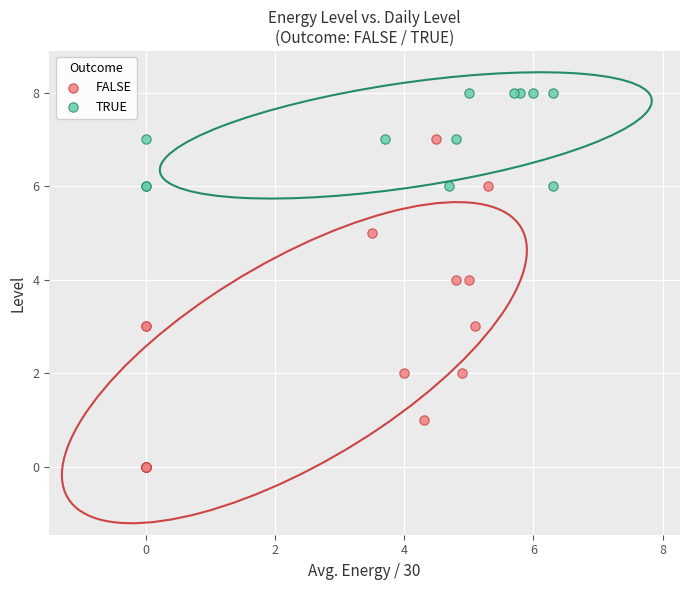

Which series has the widest spread of Y values?

FALSE